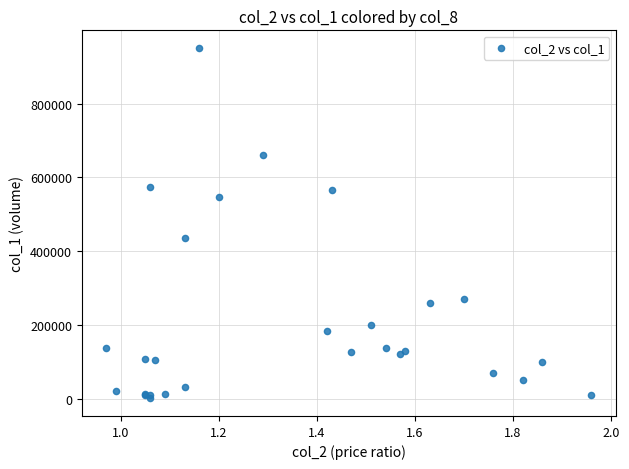

What Y value in the scatter plot is closest to 476000?

437000